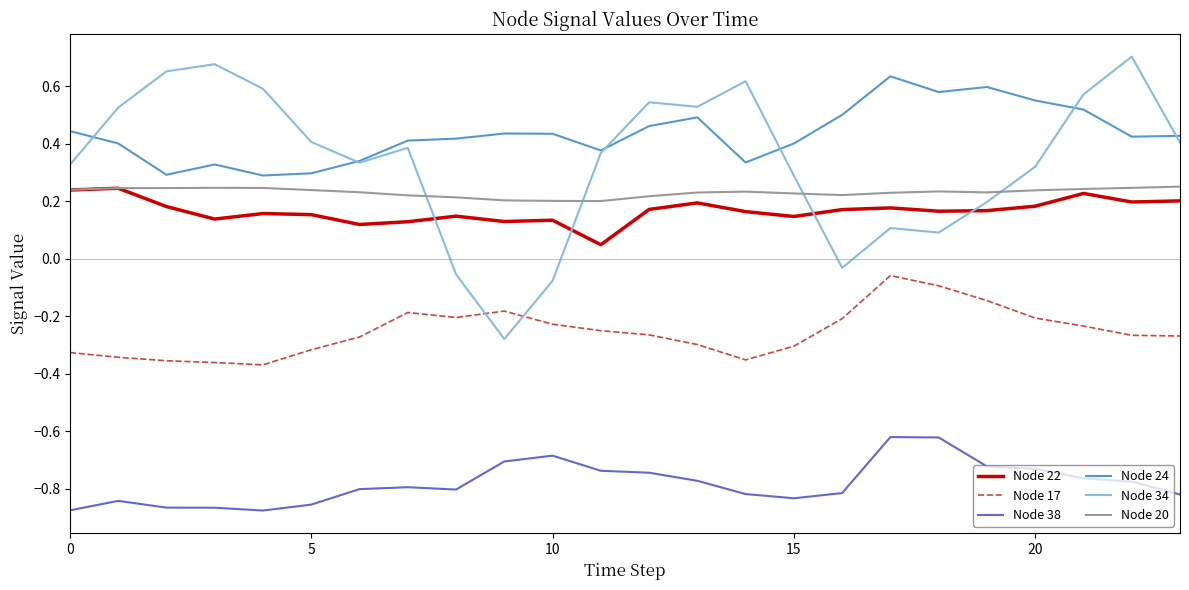

Which series has the largest range (max minus min)?

Node 34